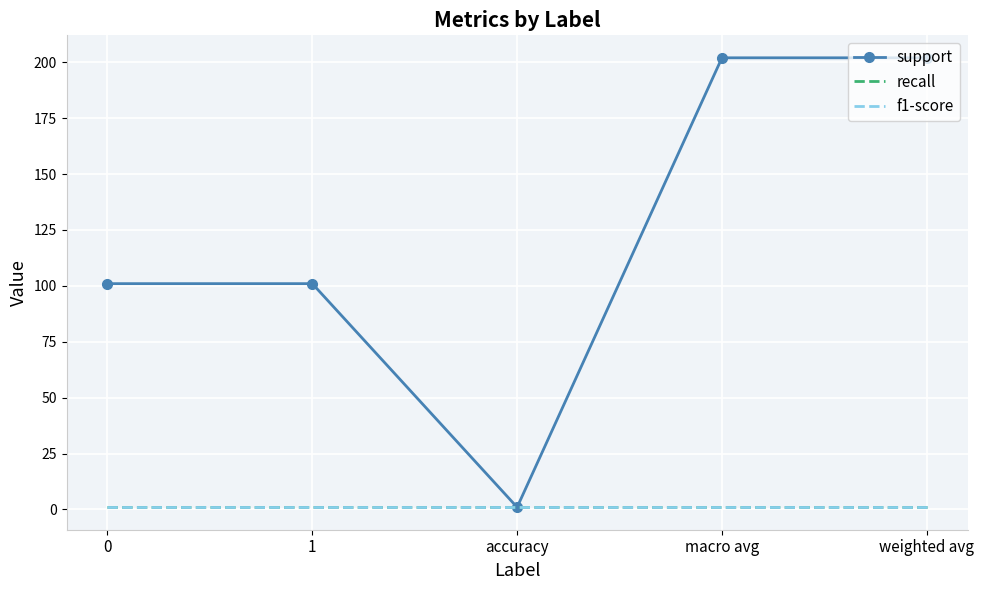

At which category does the chart reach its minimum across all series?

accuracy